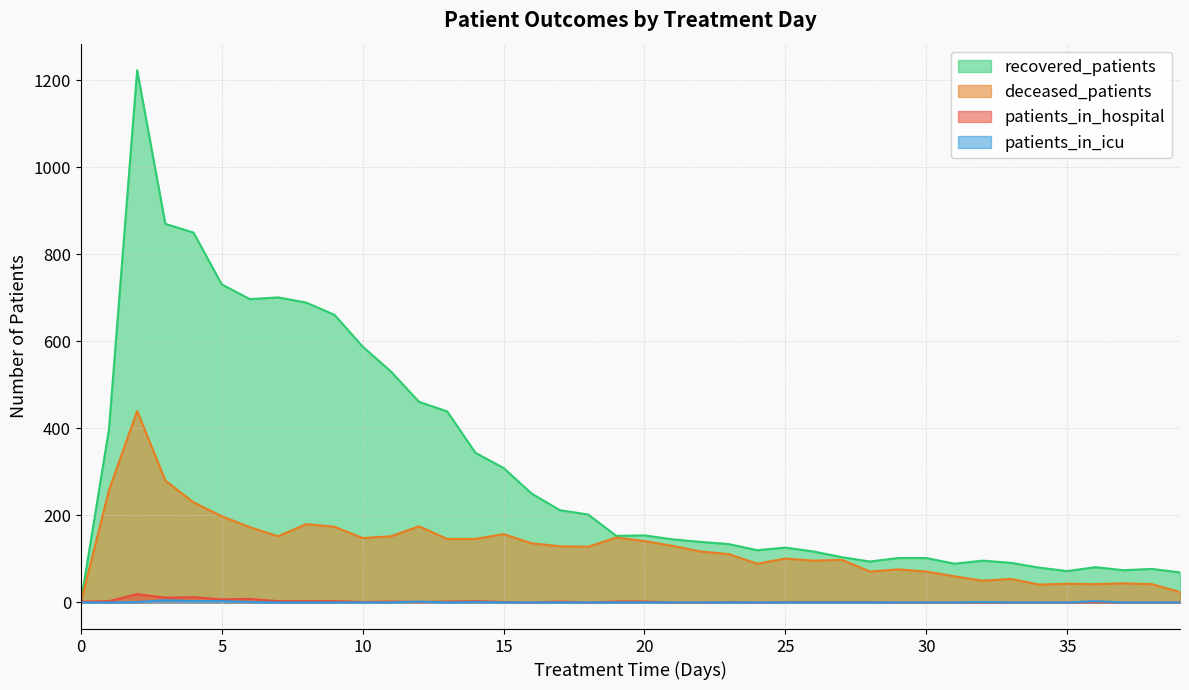

Rank the series by their maximum value, from highest to lowest.

recovered_patients, deceased_patients, patients_in_hospital, patients_in_icu